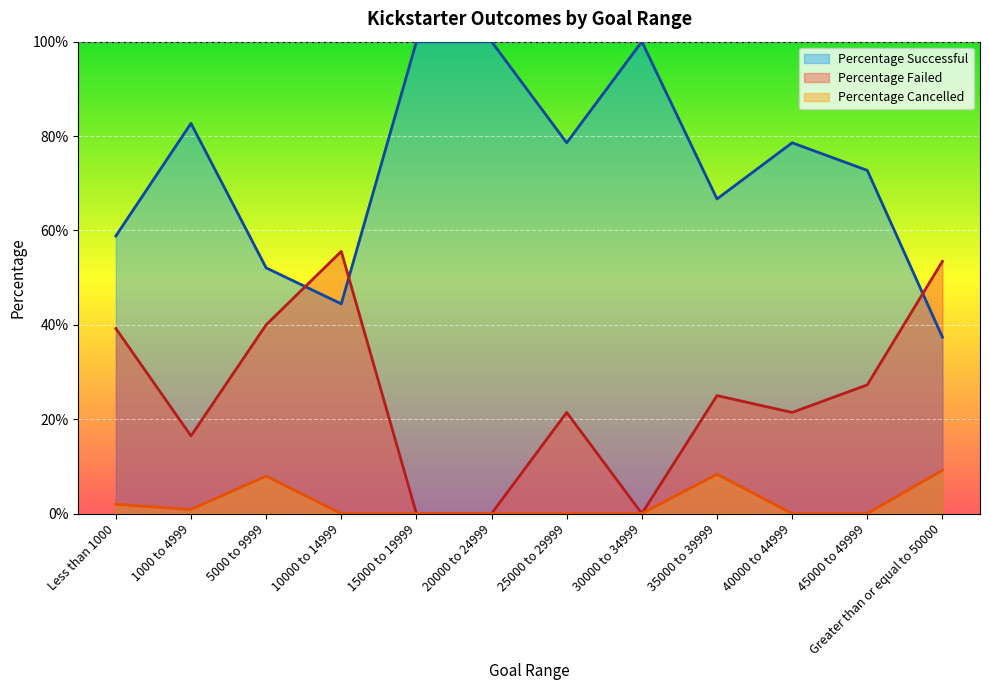

At 25000 to 29999, list the series in order from largest to smallest.

Percentage Successful, Percentage Failed, Percentage Cancelled